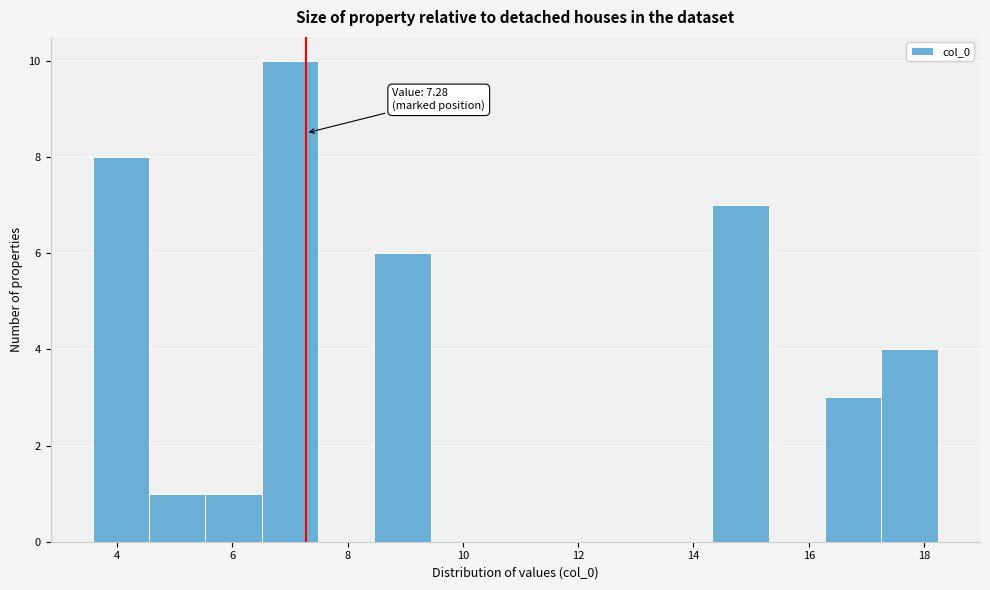

Which range on the x-axis has the tallest bar?

6.6 to 7.4